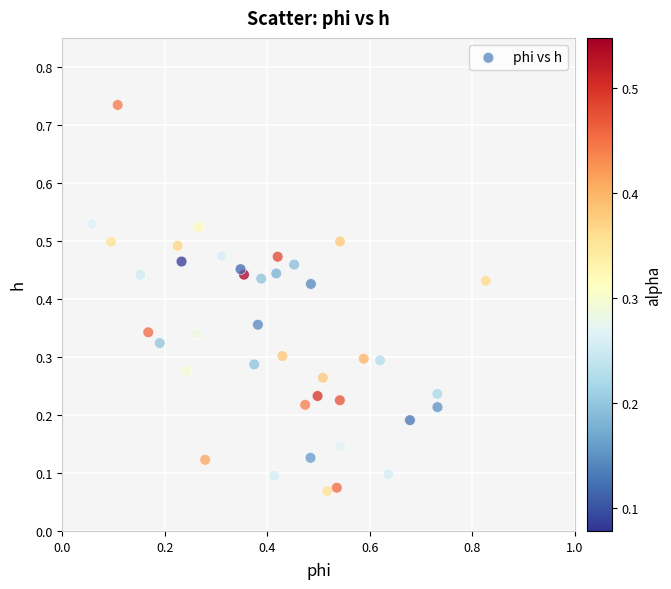

What is the range of X values (max minus min)?

0.8